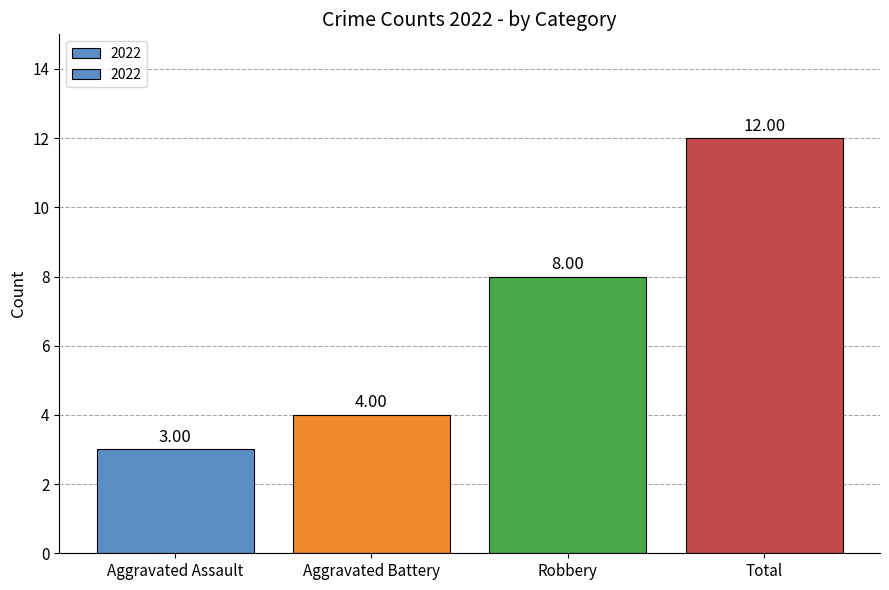

Between Robbery and Aggravated Battery, which is larger?

Robbery